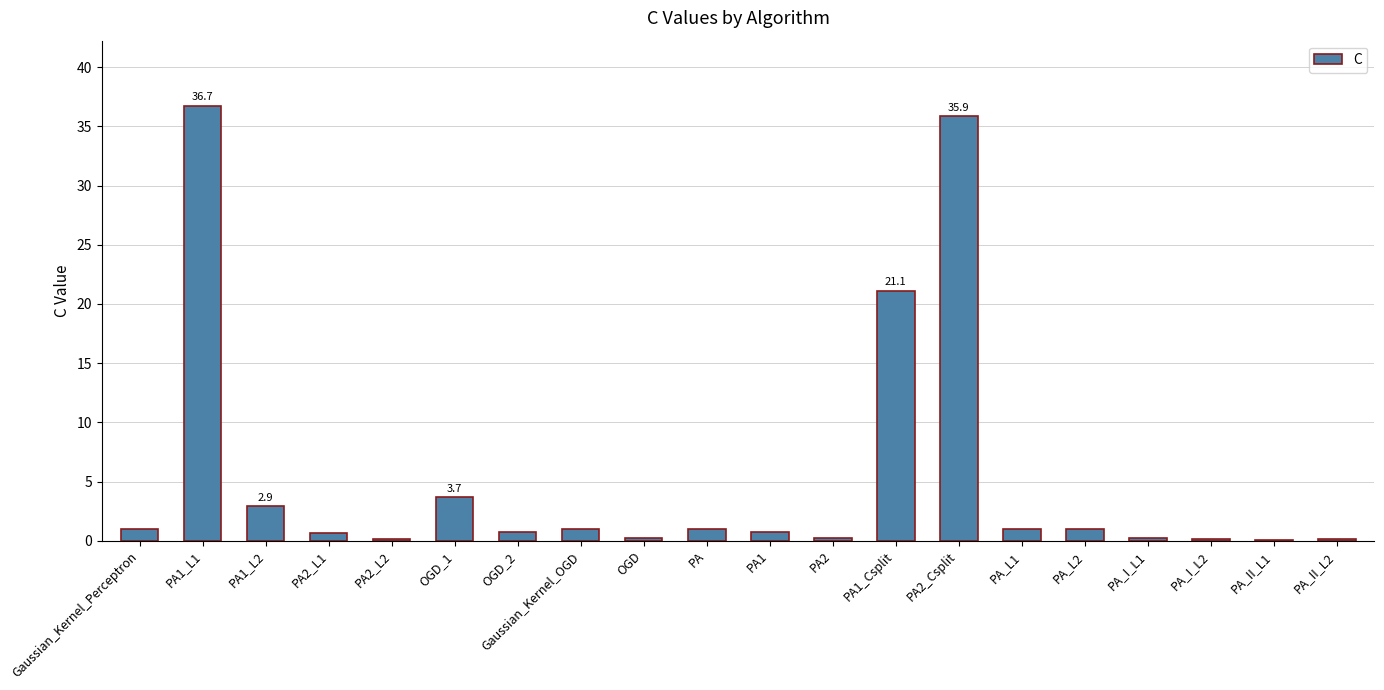

What is the maximum value shown in the chart?

36.7